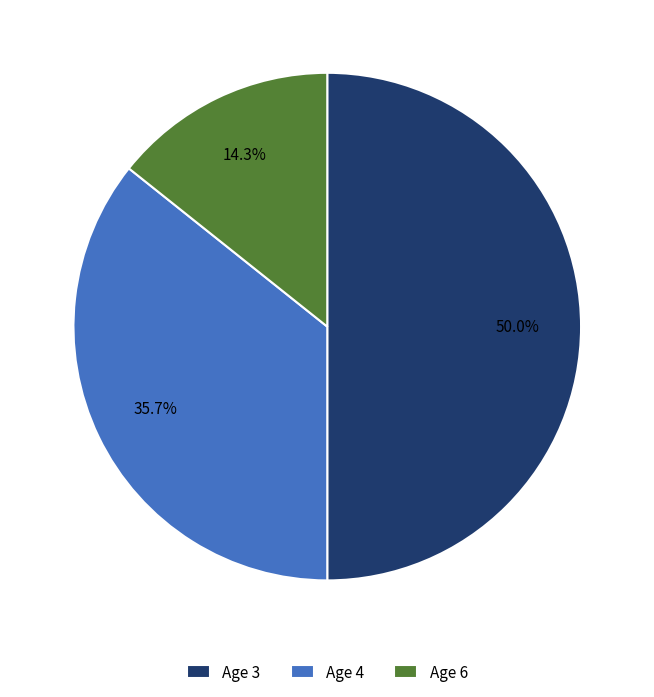

Does Age 6 represent more than half of the total?

No